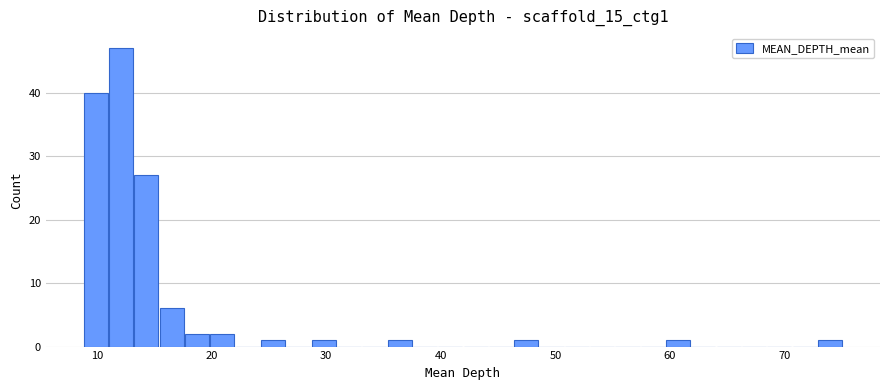

Around what value on the x-axis is the tallest bar? Give the approximate position of its centre, as read against the axis.

12